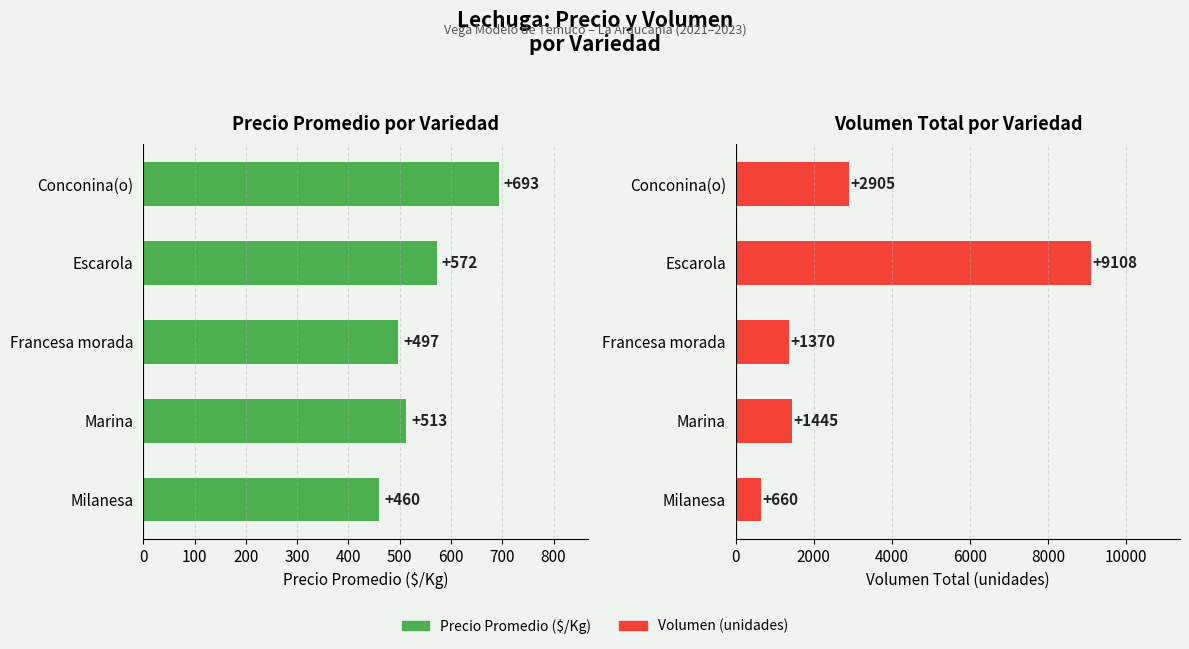

The value of Precio Promedio ($/Kg) at Marina is 513. True or false?

True